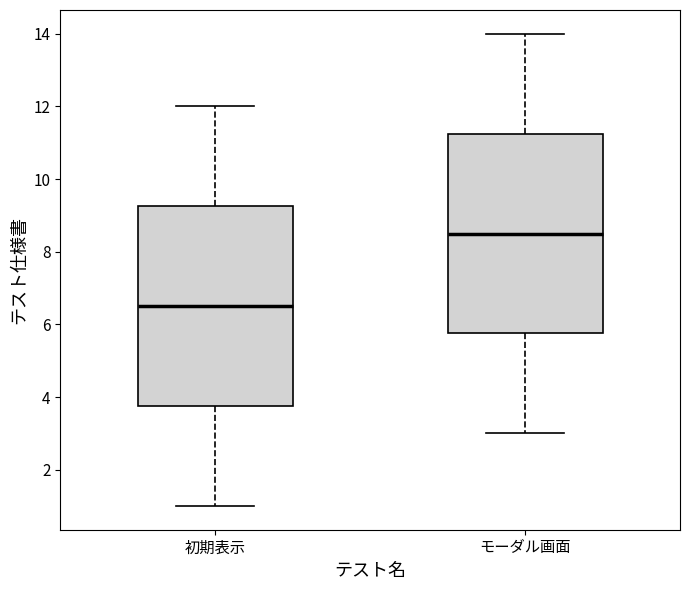

Reading left to right, transcribe this box plot: for each box, give where its median line is, the range the box spans, and where its two whiskers end, as read against the y-axis. The values are not printed on the chart, so give them approximately, as read against the axis.

初期表示: median 6.6, box 3.8 to 9.2, whiskers 1.0 to 12.0
モーダル画面: median 8.6, box 5.8 to 11.2, whiskers 3.0 to 14.0